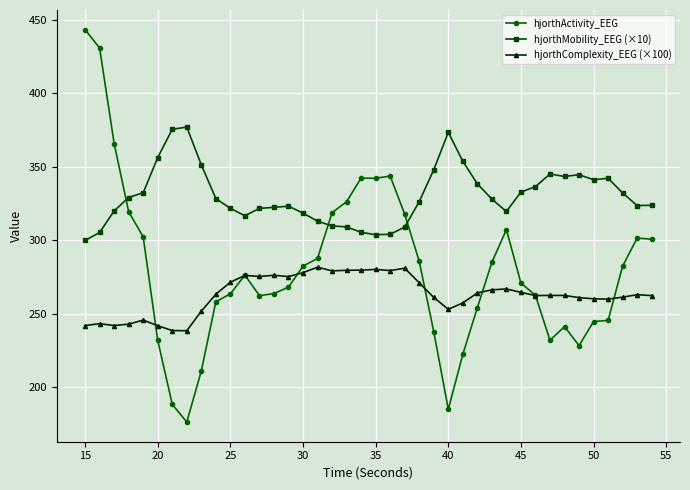

What is the maximum value for hjorthActivity_EEG?

443.2